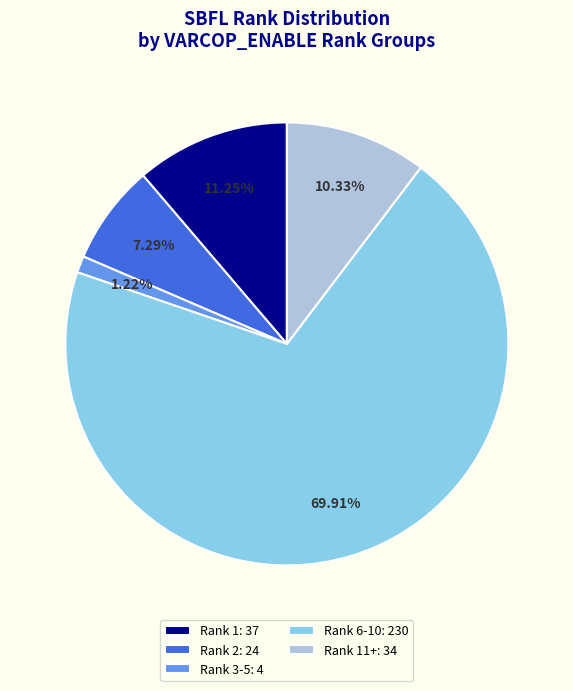

Rank the categories by value from highest to lowest.

Rank 6-10: 230, Rank 1: 37, Rank 11+: 34, Rank 2: 24, Rank 3-5: 4